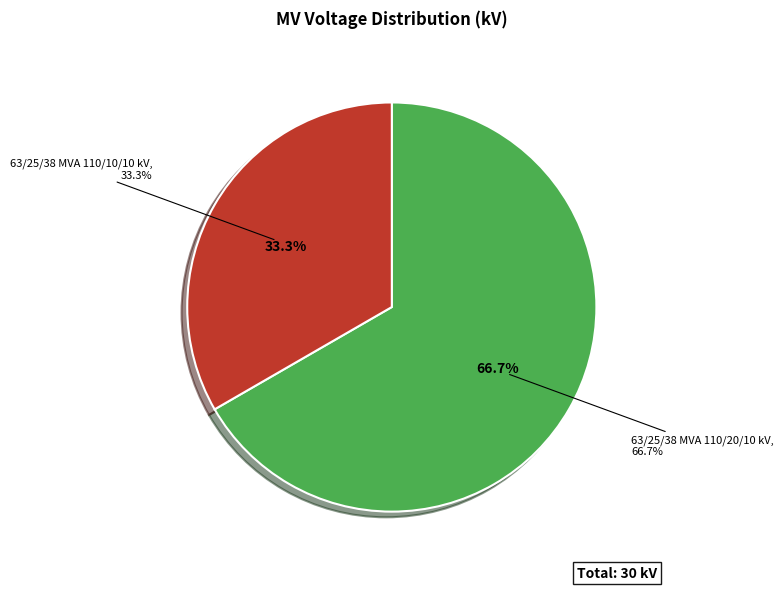

To the nearest percent, what is the difference between the 63/25/38 MVA 110/10/10 kV and 63/25/38 MVA 110/20/10 kV slice percentages?

33%